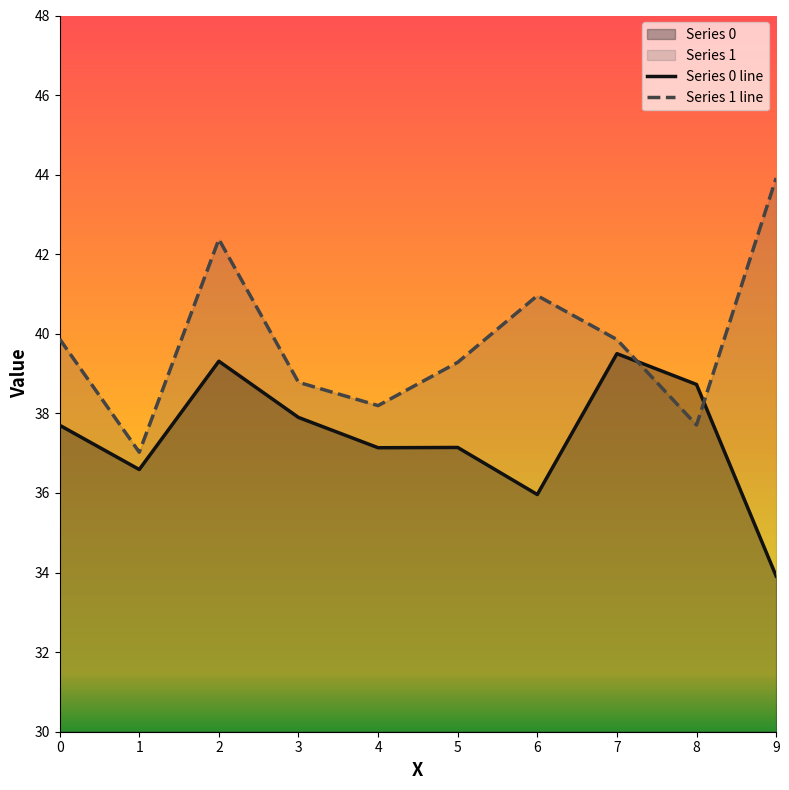

Reading left to right, extract all data points from this chart.

Series 0 line: 0=37.7	1=36.6	2=39.3	3=37.9	4=37.1	5=37.1	6=36.0	7=39.5	8=38.7	9=33.9
Series 1 line: 0=39.9	1=37.0	2=42.4	3=38.8	4=38.2	5=39.3	6=41.0	7=39.9	8=37.7	9=43.9